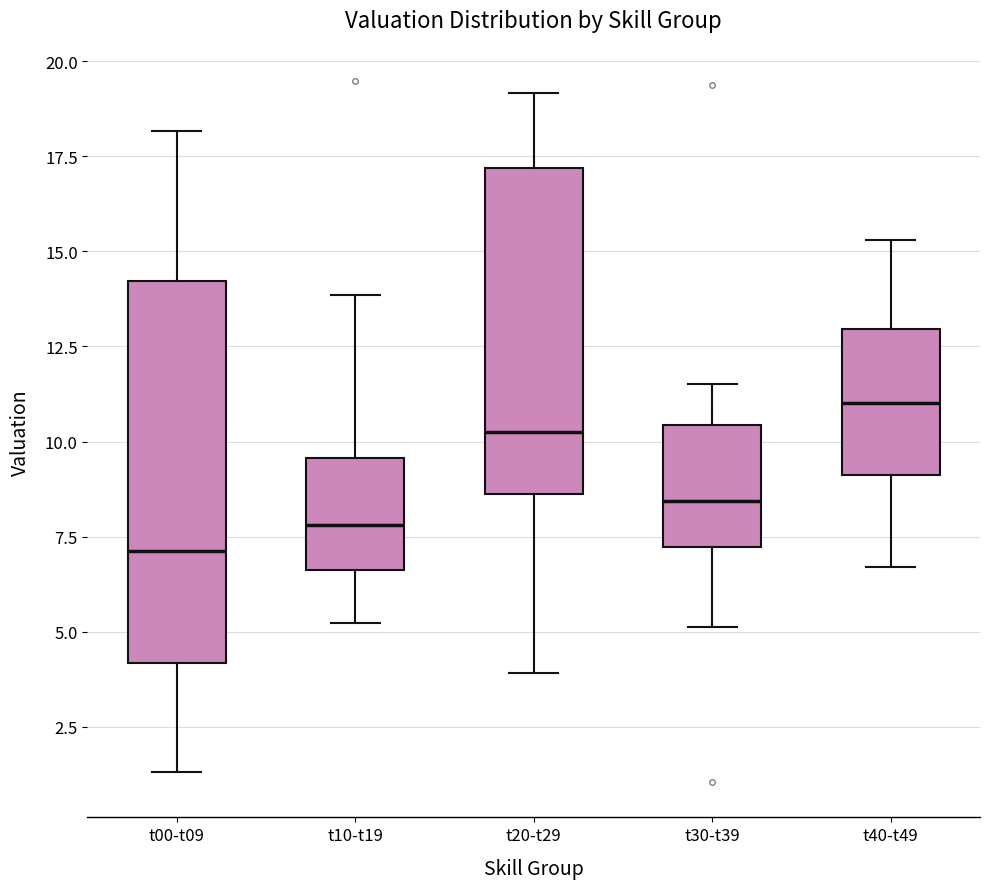

Which box has the highest median line?

t40-t49